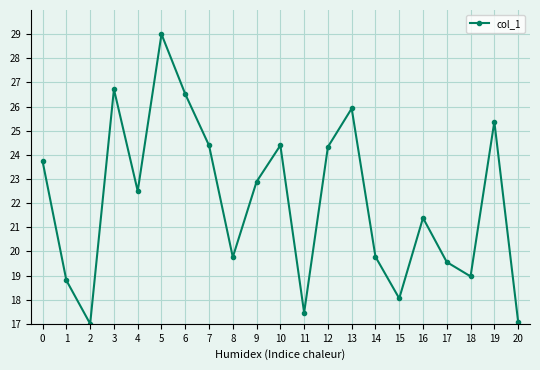

The chart shows a value of 41.5 at 6. True or false?

False